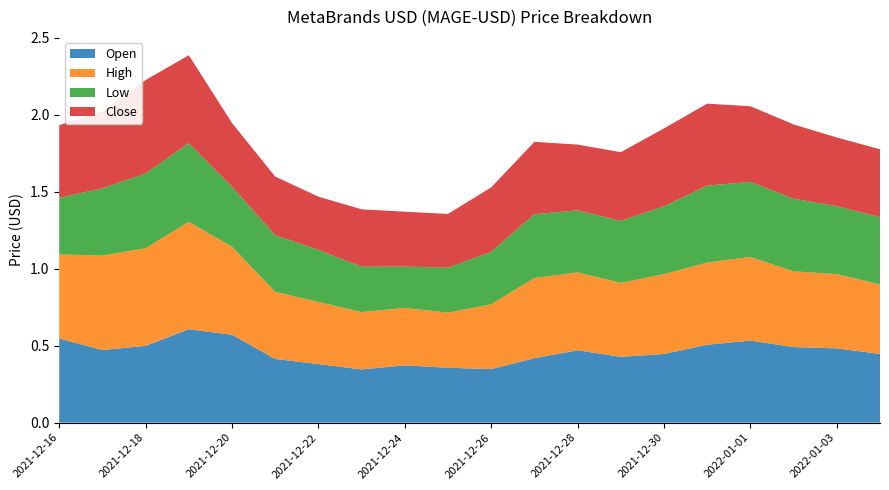

Reading left to right, what are all the values shown in this chart?

Open: 0.5	0.5	0.5	0.6	0.6	0.4	0.4	0.3	0.4	0.4	0.3	0.4	0.5	0.4	0.4	0.5	0.5	0.5	0.5	0.4
High: 0.5	0.6	0.6	0.7	0.6	0.4	0.4	0.4	0.4	0.4	0.4	0.5	0.5	0.5	0.5	0.5	0.5	0.5	0.5	0.5
Low: 0.4	0.4	0.5	0.5	0.4	0.4	0.3	0.3	0.3	0.3	0.3	0.4	0.4	0.4	0.4	0.5	0.5	0.5	0.4	0.4
Close: 0.5	0.5	0.6	0.6	0.4	0.4	0.3	0.4	0.4	0.3	0.4	0.5	0.4	0.4	0.5	0.5	0.5	0.5	0.4	0.4